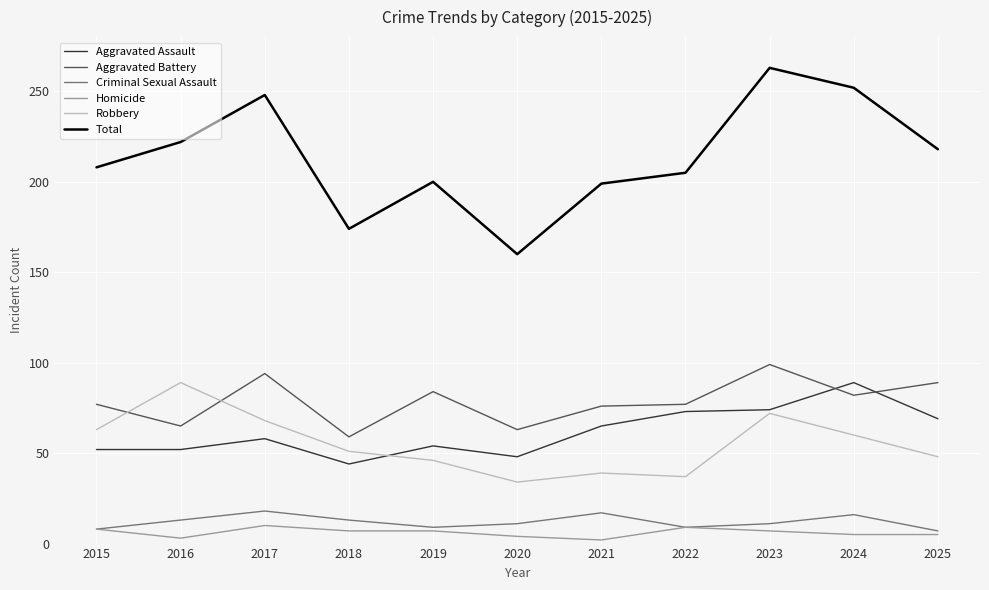

What is the sum of the Aggravated Assault values at 2023 and 2017?

132